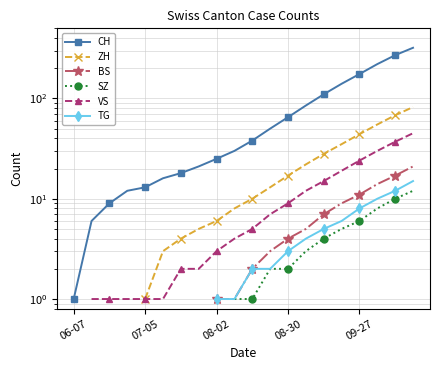

How many distinct data groups are displayed?

6